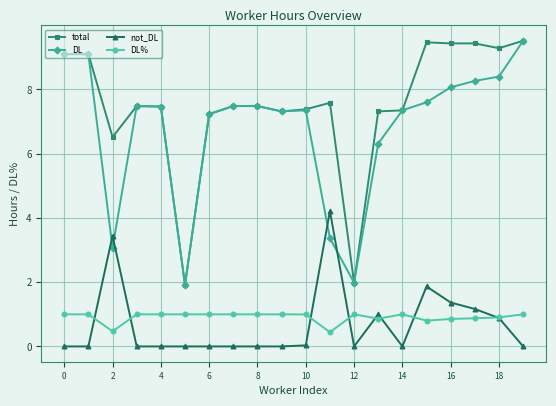

At how many categories does at least one series exceed 5?

18